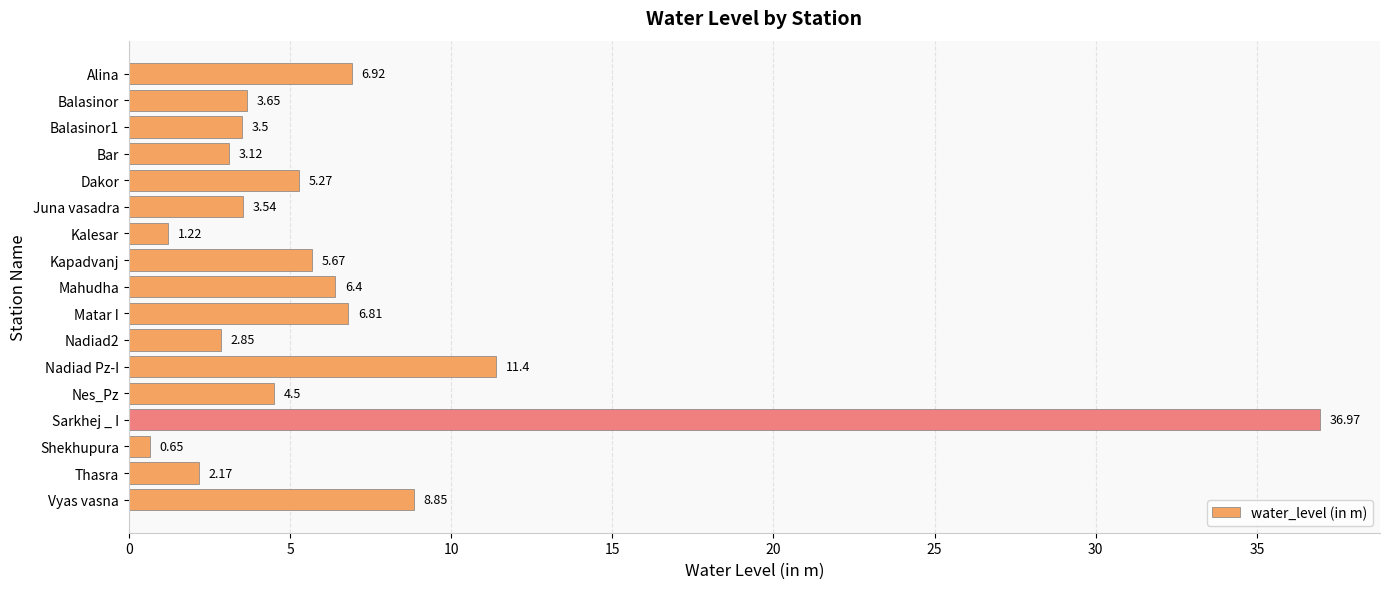

What is the ratio of the value at Nadiad2 to the value at Thasra?

1.3